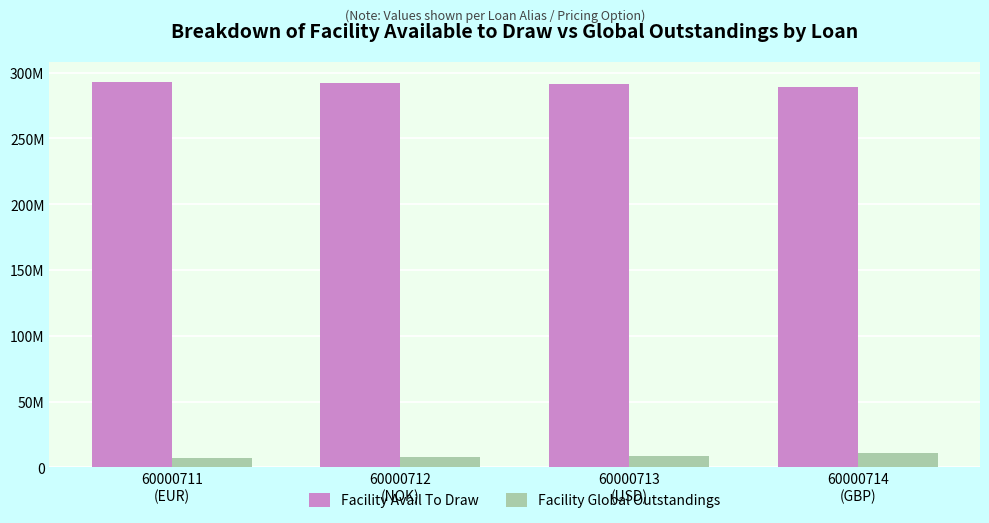

What position from the right is 60000711
(EUR)?

4